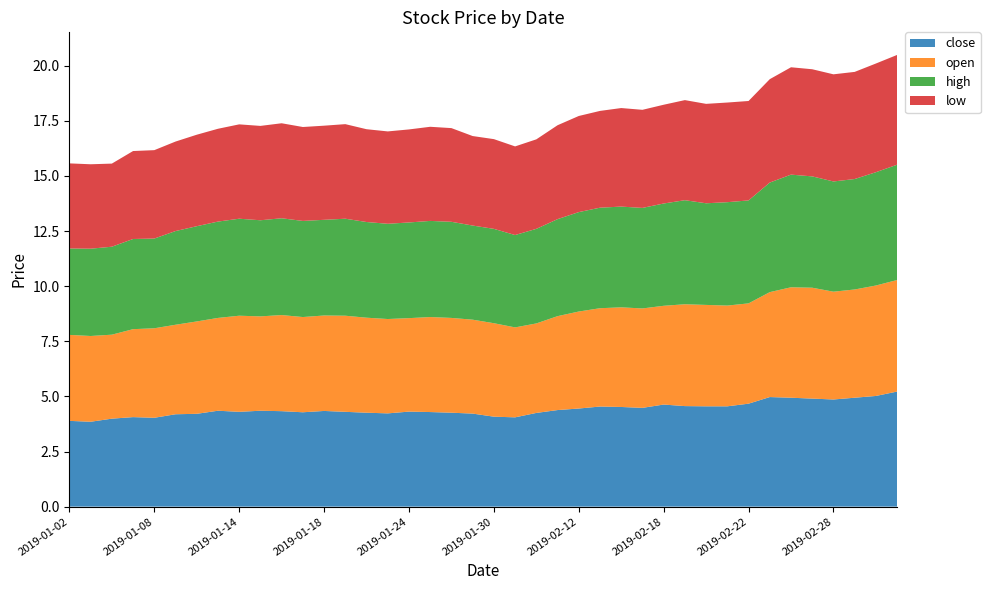

Reading right to left, extract all data points from this chart.

close: 2019-03-05=5.2	2019-03-04=5.0	2019-03-01=4.9	2019-02-28=4.9	2019-02-27=4.9	2019-02-26=4.9	2019-02-25=5.0	2019-02-22=4.7	2019-02-21=4.5	2019-02-20=4.5	2019-02-19=4.6	2019-02-18=4.6	2019-02-15=4.5	2019-02-14=4.5	2019-02-13=4.5	2019-02-12=4.5	2019-02-11=4.4	2019-02-01=4.2	2019-01-31=4.0	2019-01-30=4.1	2019-01-29=4.2	2019-01-28=4.3	2019-01-25=4.3	2019-01-24=4.3	2019-01-23=4.2	2019-01-22=4.3	2019-01-21=4.3	2019-01-18=4.3	2019-01-17=4.3	2019-01-16=4.3	2019-01-15=4.3	2019-01-14=4.3	2019-01-11=4.3	2019-01-10=4.2	2019-01-09=4.2	2019-01-08=4.0	2019-01-07=4.1	2019-01-04=4.0	2019-01-03=3.9	2019-01-02=3.9
open: 2019-03-05=5.1	2019-03-04=5.0	2019-03-01=4.9	2019-02-28=4.9	2019-02-27=5.0	2019-02-26=5.0	2019-02-25=4.8	2019-02-22=4.5	2019-02-21=4.6	2019-02-20=4.6	2019-02-19=4.6	2019-02-18=4.5	2019-02-15=4.5	2019-02-14=4.5	2019-02-13=4.5	2019-02-12=4.4	2019-02-11=4.3	2019-02-01=4.1	2019-01-31=4.1	2019-01-30=4.2	2019-01-29=4.3	2019-01-28=4.3	2019-01-25=4.3	2019-01-24=4.2	2019-01-23=4.3	2019-01-22=4.3	2019-01-21=4.4	2019-01-18=4.3	2019-01-17=4.3	2019-01-16=4.4	2019-01-15=4.3	2019-01-14=4.4	2019-01-11=4.2	2019-01-10=4.2	2019-01-09=4.1	2019-01-08=4.1	2019-01-07=4.0	2019-01-04=3.8	2019-01-03=3.9	2019-01-02=3.9
high: 2019-03-05=5.2	2019-03-04=5.1	2019-03-01=5.0	2019-02-28=5.0	2019-02-27=5.0	2019-02-26=5.1	2019-02-25=5.0	2019-02-22=4.7	2019-02-21=4.7	2019-02-20=4.6	2019-02-19=4.7	2019-02-18=4.6	2019-02-15=4.6	2019-02-14=4.6	2019-02-13=4.6	2019-02-12=4.5	2019-02-11=4.4	2019-02-01=4.3	2019-01-31=4.2	2019-01-30=4.3	2019-01-29=4.3	2019-01-28=4.4	2019-01-25=4.4	2019-01-24=4.3	2019-01-23=4.3	2019-01-22=4.3	2019-01-21=4.4	2019-01-18=4.3	2019-01-17=4.4	2019-01-16=4.4	2019-01-15=4.4	2019-01-14=4.4	2019-01-11=4.4	2019-01-10=4.3	2019-01-09=4.2	2019-01-08=4.1	2019-01-07=4.1	2019-01-04=4.0	2019-01-03=4.0	2019-01-02=3.9
low: 2019-03-05=5.0	2019-03-04=4.9	2019-03-01=4.9	2019-02-28=4.9	2019-02-27=4.9	2019-02-26=4.9	2019-02-25=4.7	2019-02-22=4.5	2019-02-21=4.5	2019-02-20=4.5	2019-02-19=4.5	2019-02-18=4.5	2019-02-15=4.5	2019-02-14=4.5	2019-02-13=4.4	2019-02-12=4.4	2019-02-11=4.3	2019-02-01=4.1	2019-01-31=4.0	2019-01-30=4.1	2019-01-29=4.1	2019-01-28=4.2	2019-01-25=4.3	2019-01-24=4.2	2019-01-23=4.2	2019-01-22=4.2	2019-01-21=4.3	2019-01-18=4.3	2019-01-17=4.3	2019-01-16=4.3	2019-01-15=4.3	2019-01-14=4.3	2019-01-11=4.2	2019-01-10=4.2	2019-01-09=4.1	2019-01-08=4.0	2019-01-07=4.0	2019-01-04=3.8	2019-01-03=3.8	2019-01-02=3.9